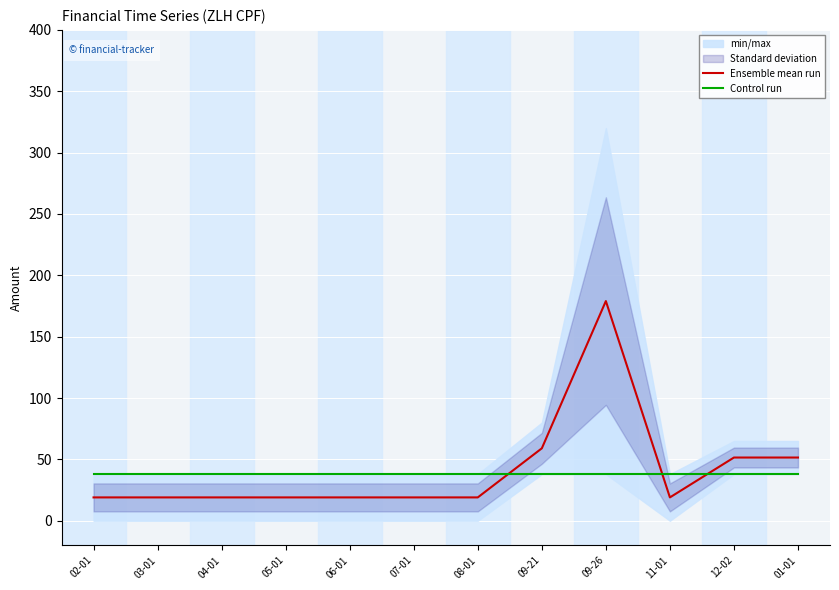

Which category has the highest value in the Control run series?

02-01